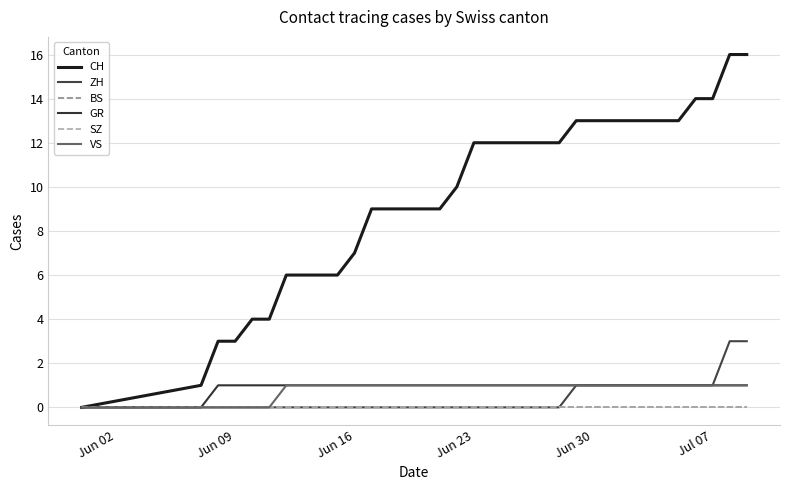

Rank the series by their maximum value, from lowest to highest.

BS, SZ, GR, VS, ZH, CH